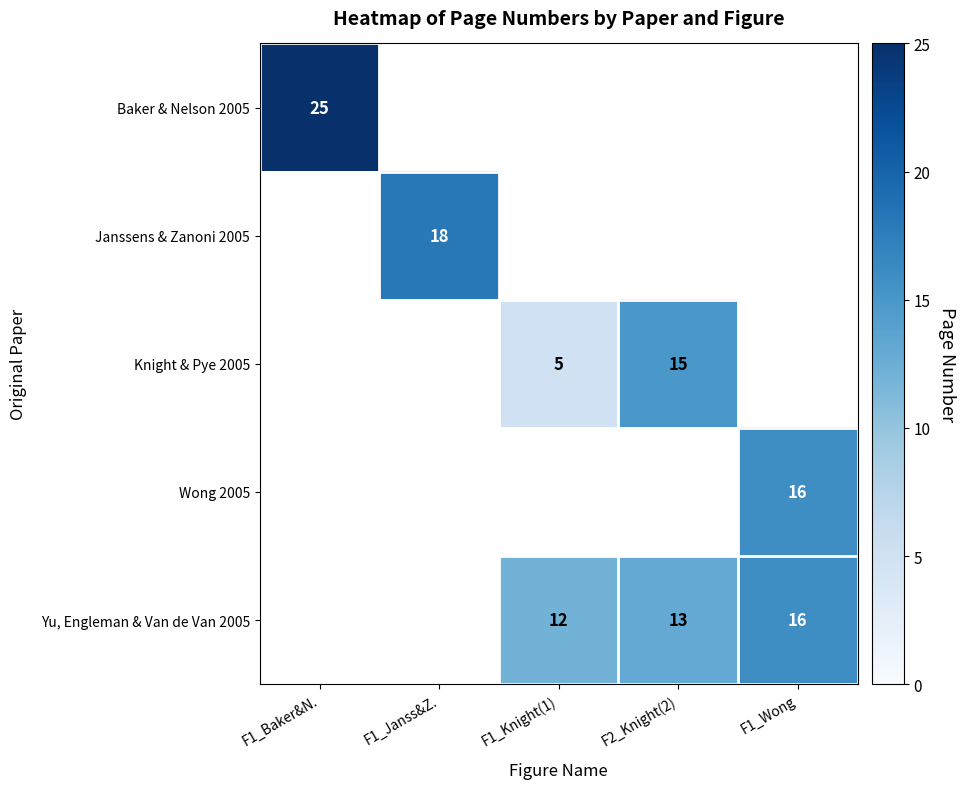

The value of Yu, Engleman & Van de Van 2005 at F1_Knight(1) is 12. True or false?

True